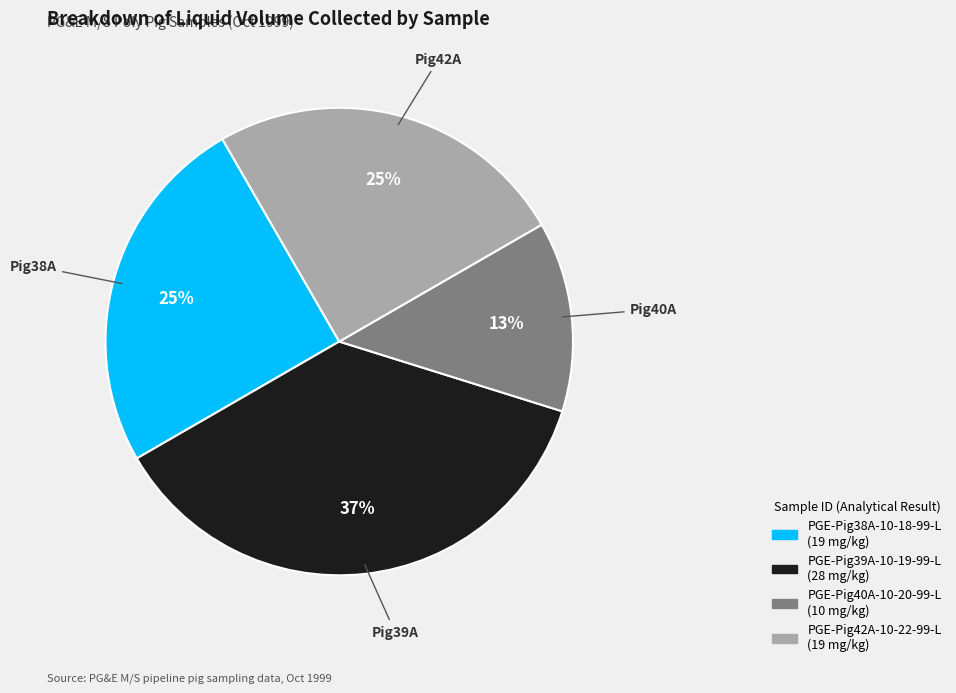

How many segments does this pie chart have?

4